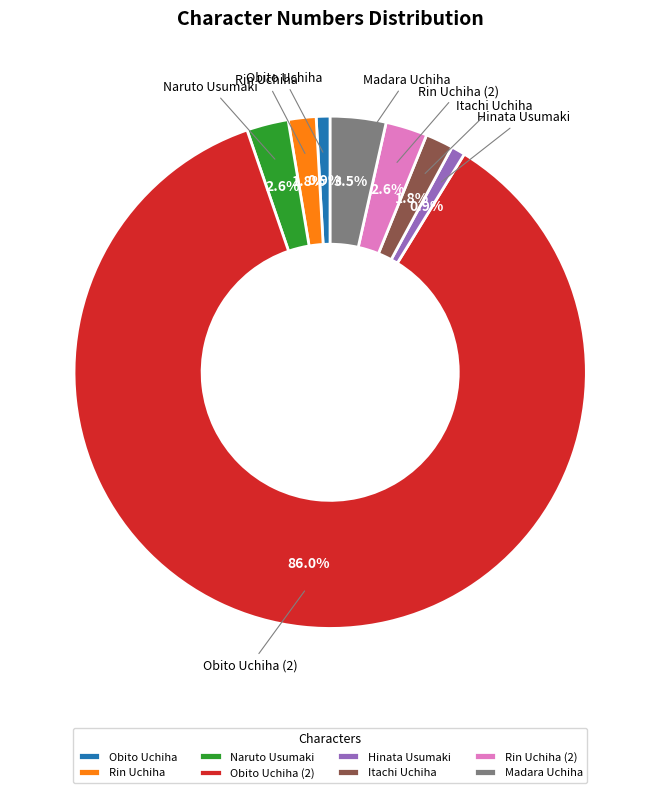

Combined, do Itachi Uchiha and Rin Uchiha (2) account for over 50%?

No